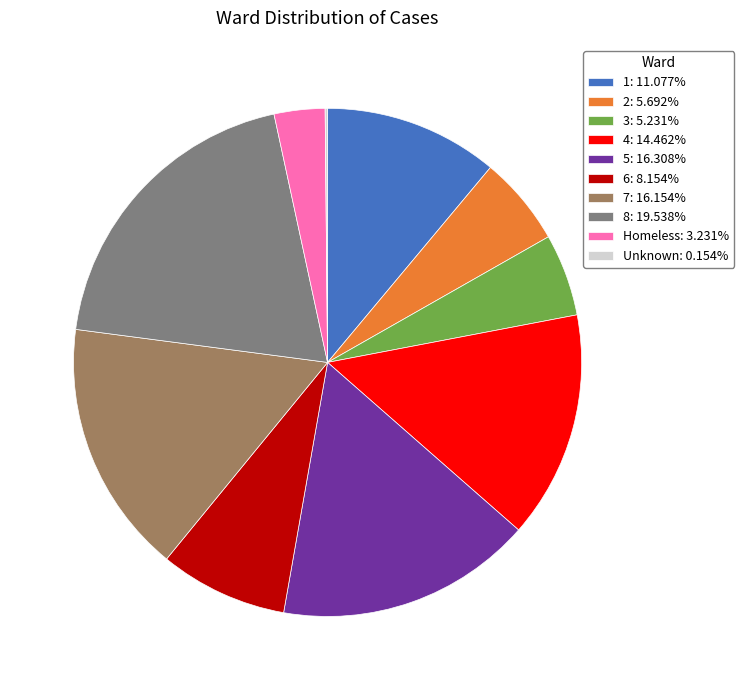

What is the ratio of the value at 2: 5.692% to the value at Homeless: 3.231%?

1.8